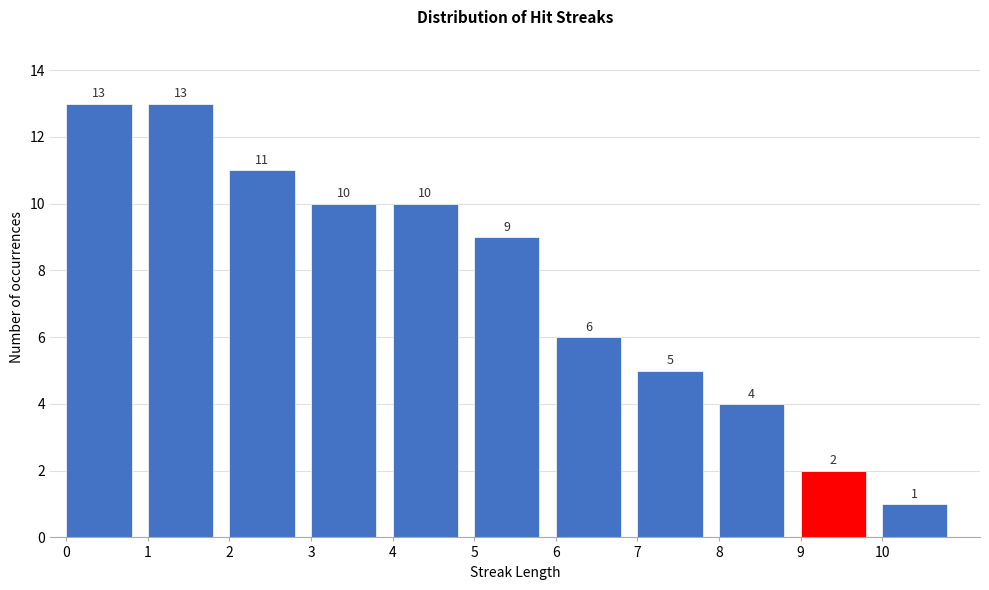

Reading left to right, transcribe this chart: for each bar, give the range it covers on the x-axis and its height.

0 to 1: 13
1 to 2: 13
2 to 3: 11
3 to 4: 10
4 to 5: 10
5 to 6: 9
6 to 7: 6
7 to 8: 5
8 to 9: 4
9 to 10: 2
10 to 11: 1